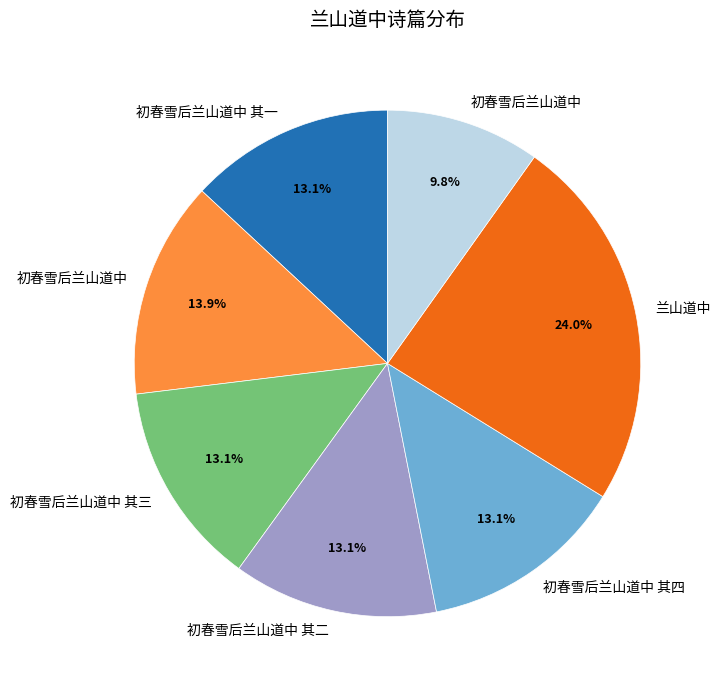

Is there any slice that represents more than half of the pie?

No